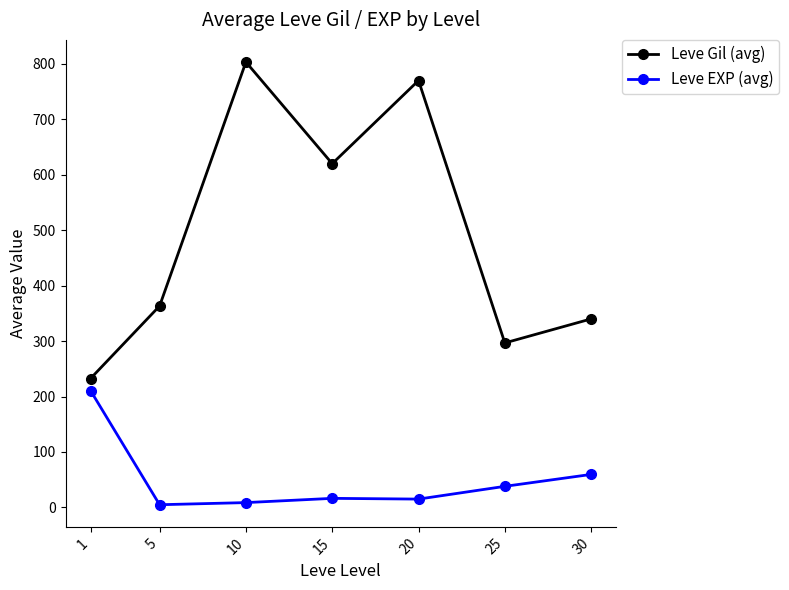

True or false: Leve Gil (avg) and Leve EXP (avg) cross at least once.

False